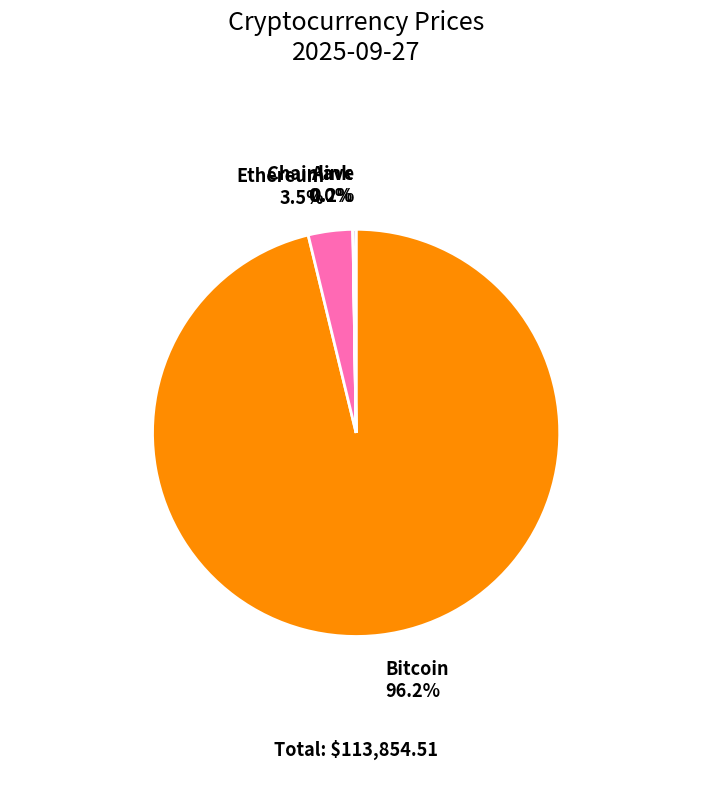

To the nearest percent, what percentage of the pie is Bitcoin?

96%